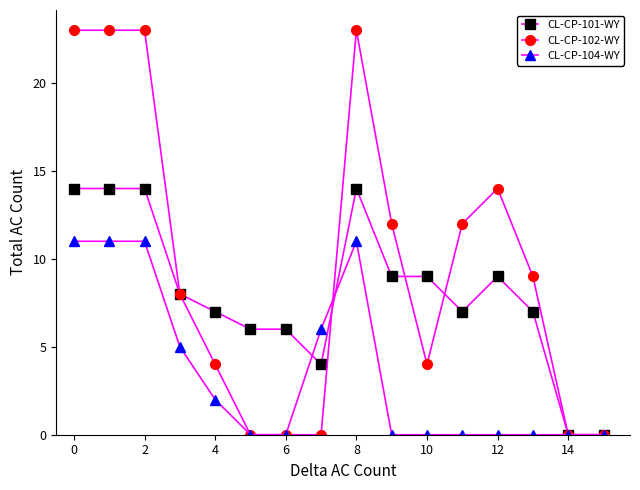

Which series has the largest range (max minus min)?

CL-CP-102-WY